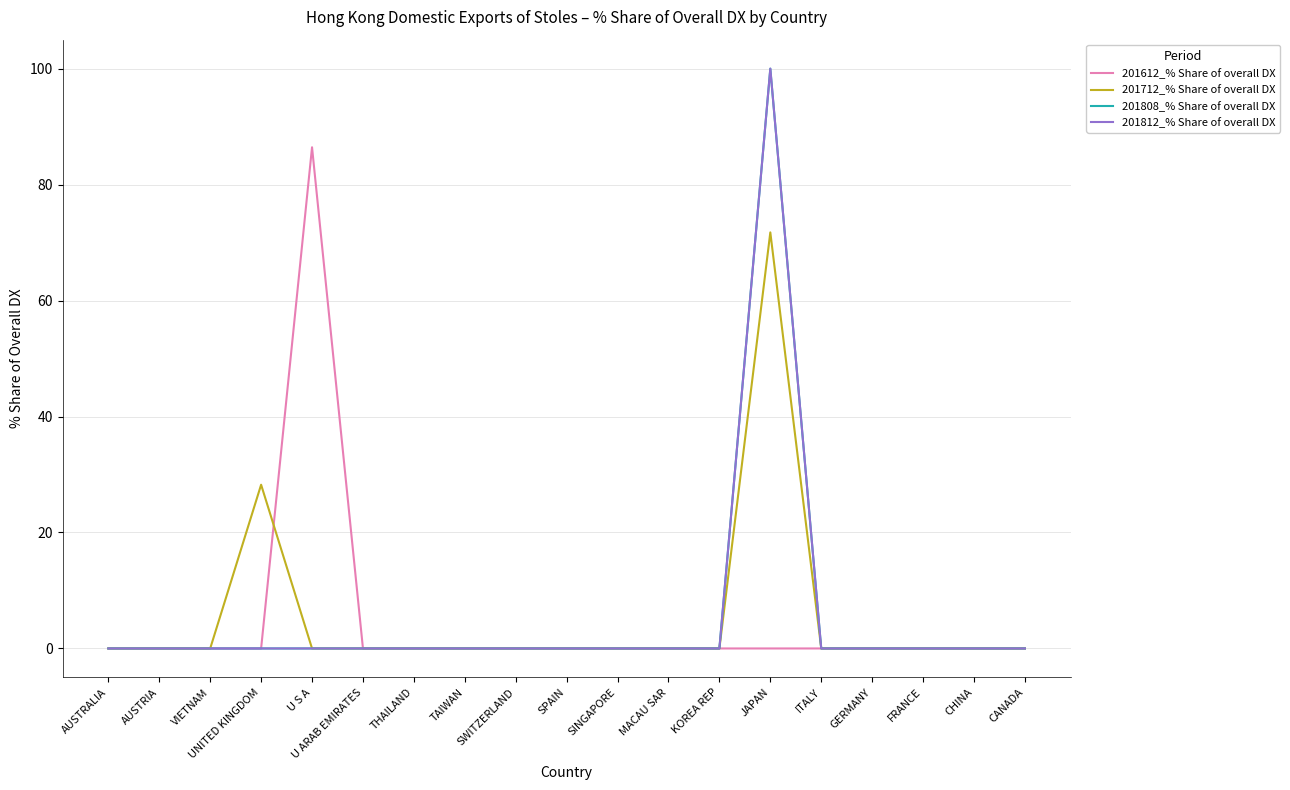

Reading left to right, extract all data points from this chart.

201612_% Share of overall DX: AUSTRALIA=0.0	AUSTRIA=0.0	VIETNAM=0.0	UNITED KINGDOM=0.0	U S A=86.4	U ARAB EMIRATES=0.0	THAILAND=0.0	TAIWAN=0.0	SWITZERLAND=0.0	SPAIN=0.0	SINGAPORE=0.0	MACAU SAR=0.0	KOREA REP=0.0	JAPAN=0.0	ITALY=0.0	GERMANY=0.0	FRANCE=0.0	CHINA=0.0	CANADA=0.0
201712_% Share of overall DX: AUSTRALIA=0.0	AUSTRIA=0.0	VIETNAM=0.0	UNITED KINGDOM=28.2	U S A=0.0	U ARAB EMIRATES=0.0	THAILAND=0.0	TAIWAN=0.0	SWITZERLAND=0.0	SPAIN=0.0	SINGAPORE=0.0	MACAU SAR=0.0	KOREA REP=0.0	JAPAN=71.8	ITALY=0.0	GERMANY=0.0	FRANCE=0.0	CHINA=0.0	CANADA=0.0
201808_% Share of overall DX: AUSTRALIA=0.0	AUSTRIA=0.0	VIETNAM=0.0	UNITED KINGDOM=0.0	U S A=0.0	U ARAB EMIRATES=0.0	THAILAND=0.0	TAIWAN=0.0	SWITZERLAND=0.0	SPAIN=0.0	SINGAPORE=0.0	MACAU SAR=0.0	KOREA REP=0.0	JAPAN=100.0	ITALY=0.0	GERMANY=0.0	FRANCE=0.0	CHINA=0.0	CANADA=0.0
201812_% Share of overall DX: AUSTRALIA=0.0	AUSTRIA=0.0	VIETNAM=0.0	UNITED KINGDOM=0.0	U S A=0.0	U ARAB EMIRATES=0.0	THAILAND=0.0	TAIWAN=0.0	SWITZERLAND=0.0	SPAIN=0.0	SINGAPORE=0.0	MACAU SAR=0.0	KOREA REP=0.0	JAPAN=100.0	ITALY=0.0	GERMANY=0.0	FRANCE=0.0	CHINA=0.0	CANADA=0.0